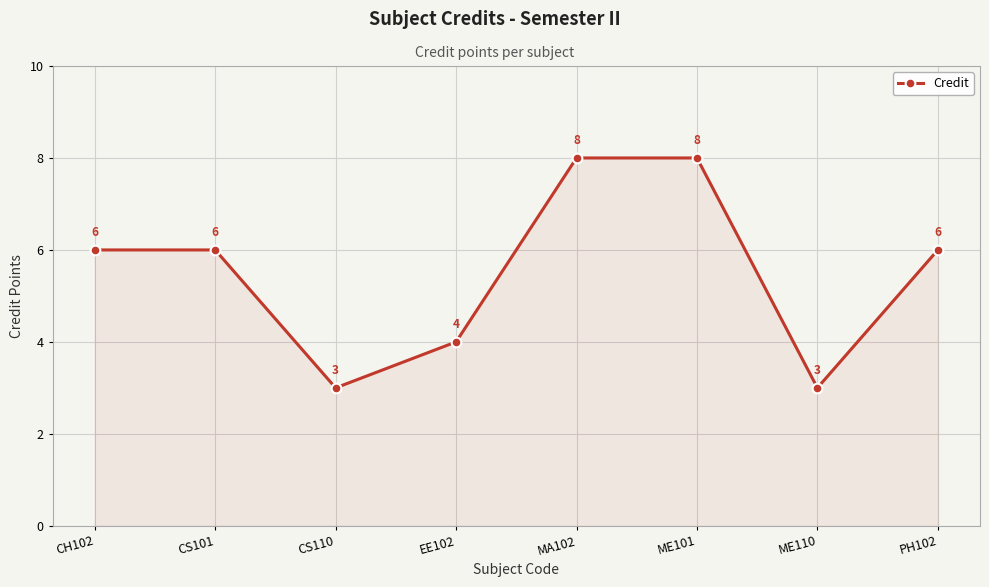

Does the chart display data point markers on the line(s)?

Yes